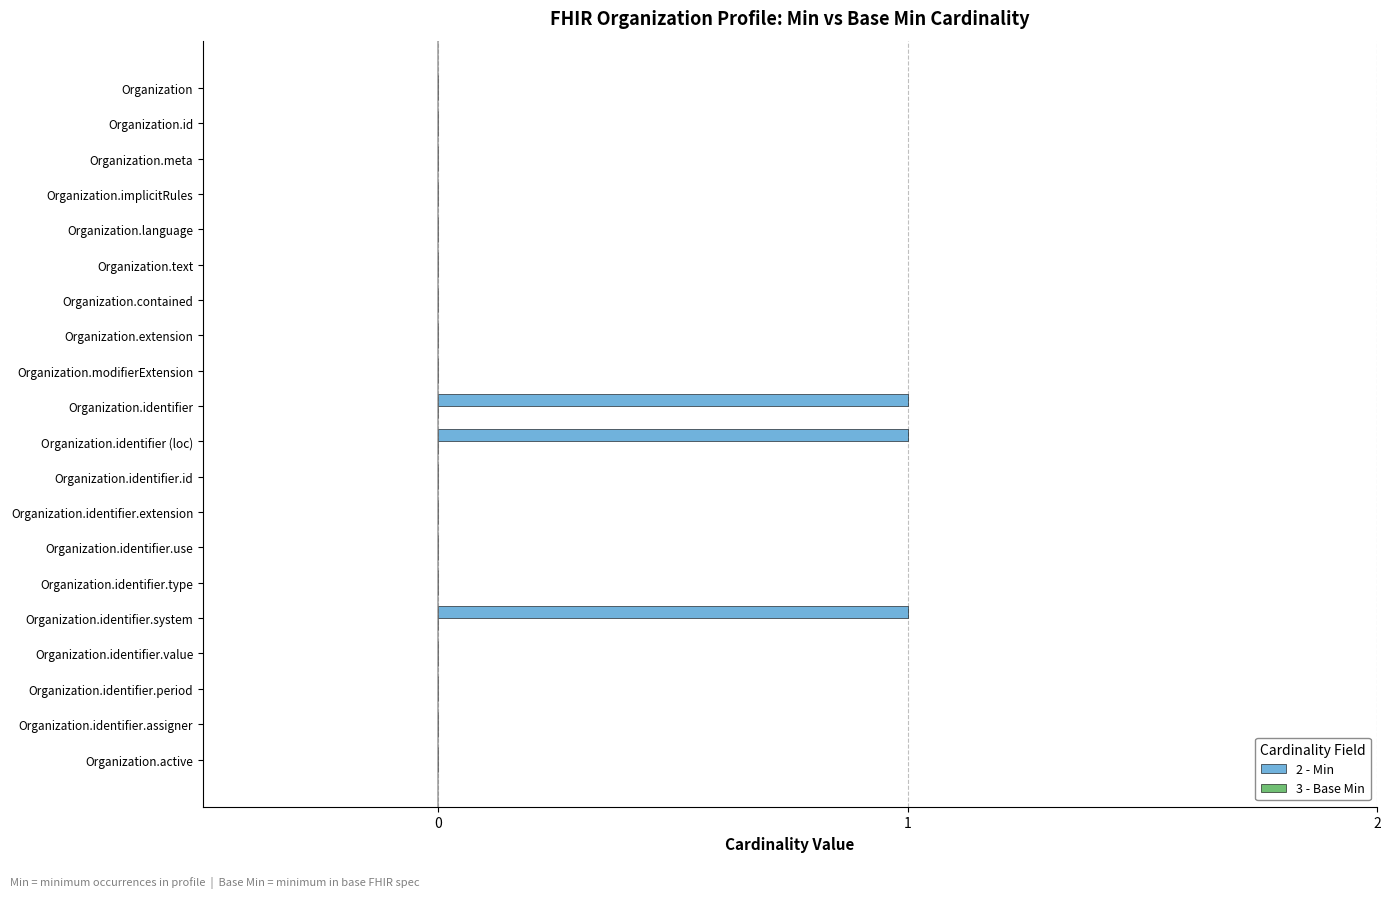

Reading top to bottom, list all the values displayed in this chart.

Organization=0	Organization.id=0	Organization.meta=0	Organization.implicitRules=0	Organization.language=0	Organization.text=0	Organization.contained=0	Organization.extension=0	Organization.modifierExtension=0	Organization.identifier=1	Organization.identifier (loc)=1	Organization.identifier.id=0	Organization.identifier.extension=0	Organization.identifier.use=0	Organization.identifier.type=0	Organization.identifier.system=1	Organization.identifier.value=0	Organization.identifier.period=0	Organization.identifier.assigner=0	Organization.active=0